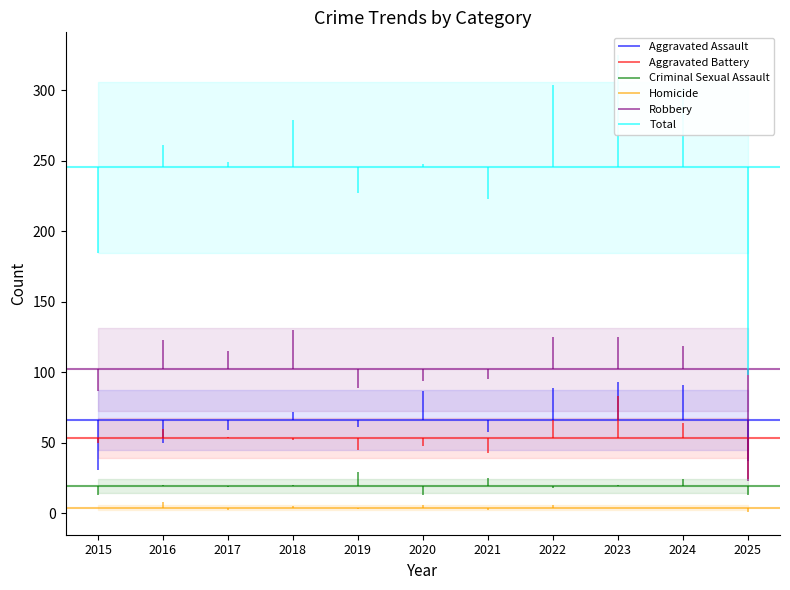

True or false: Criminal Sexual Assault has more than 2 interior local peaks.

True